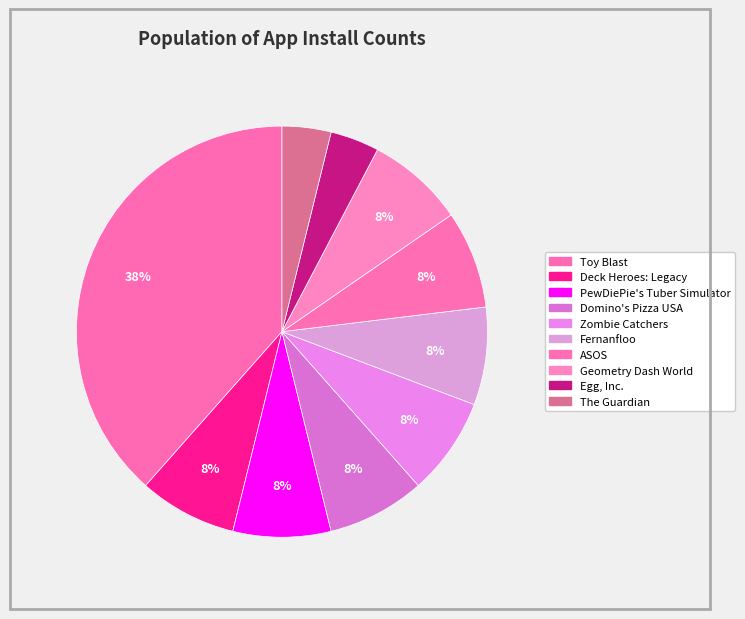

Is it true that Egg, Inc. is 1% of the pie?

False